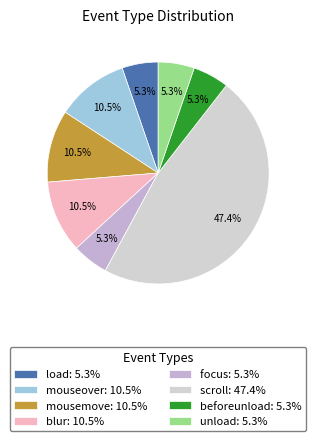

Is it true that focus is 1% of the pie?

False